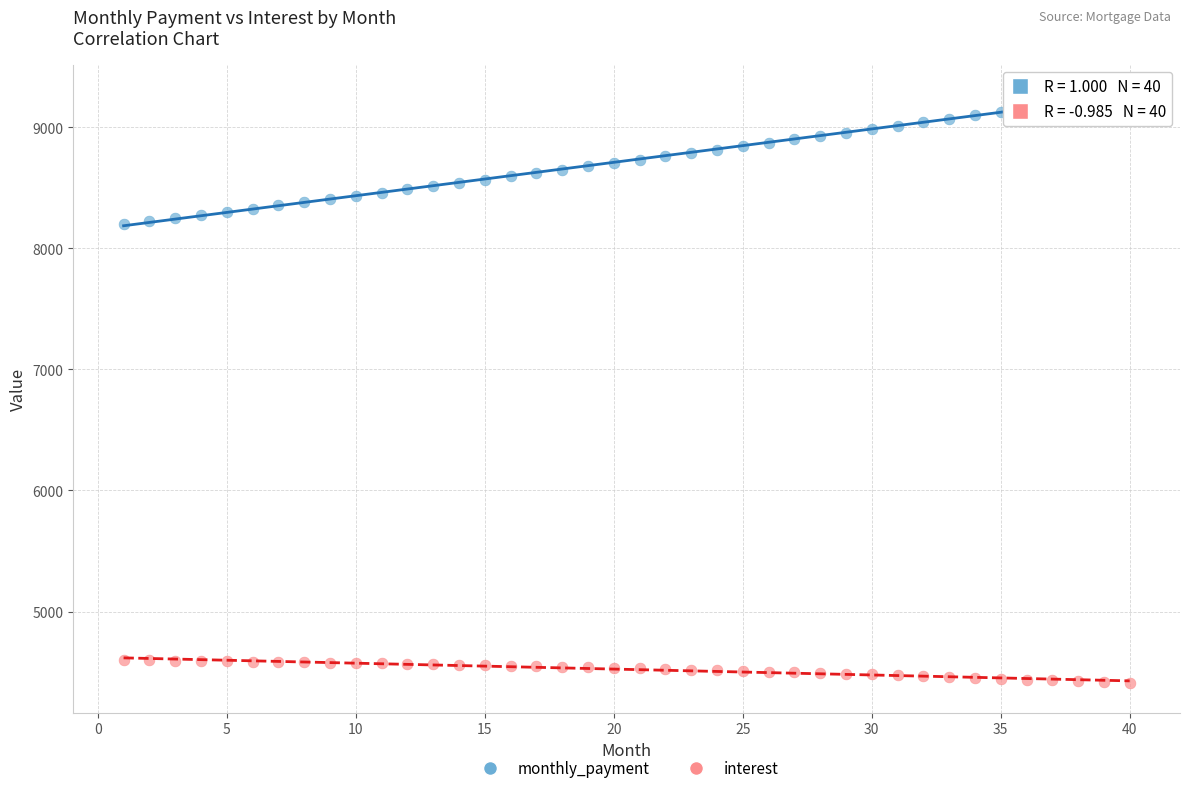

What is the X range (max minus min) for the scatter plot?

39.0